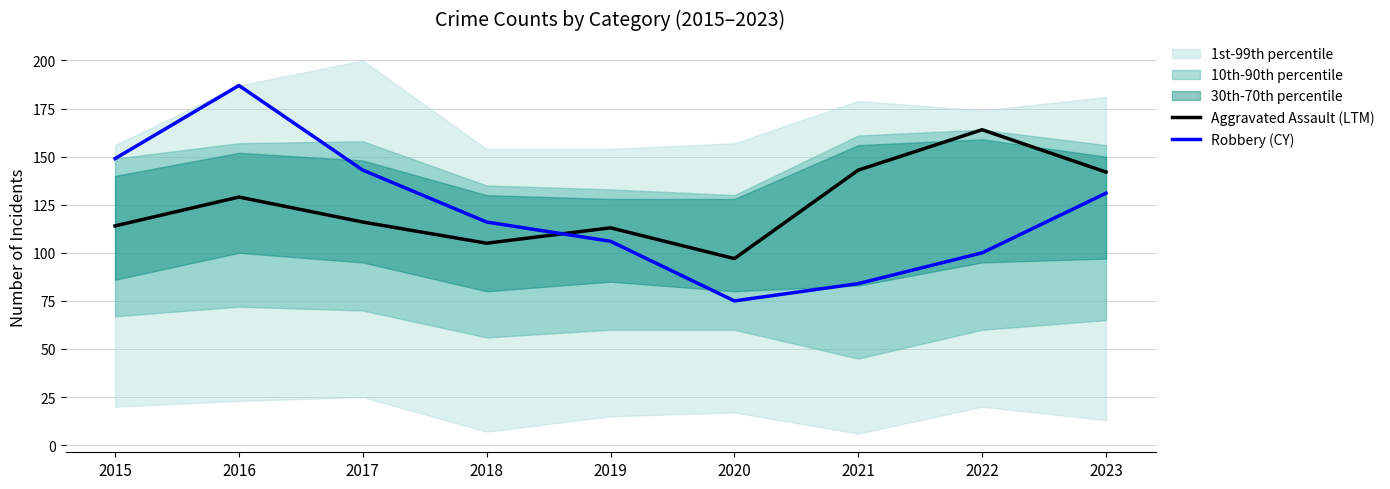

Does the chart display data point markers on the line(s)?

No